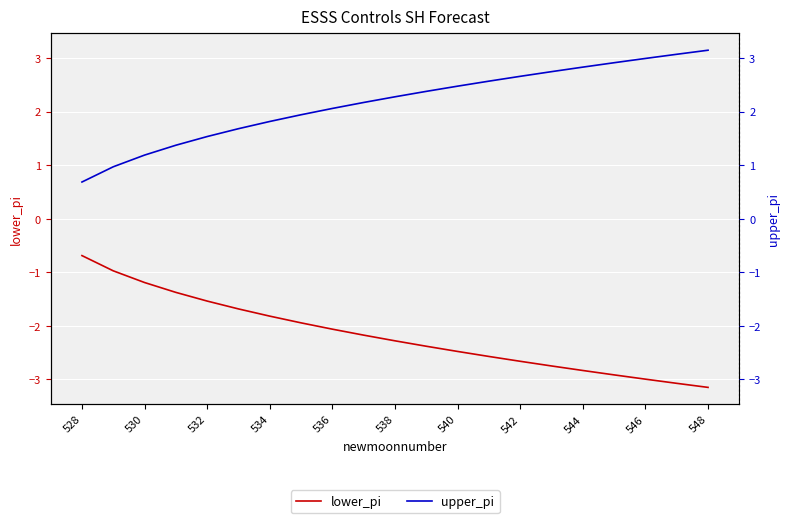

What is the difference between the maximum and second lowest values in the lower_pi series?

2.4